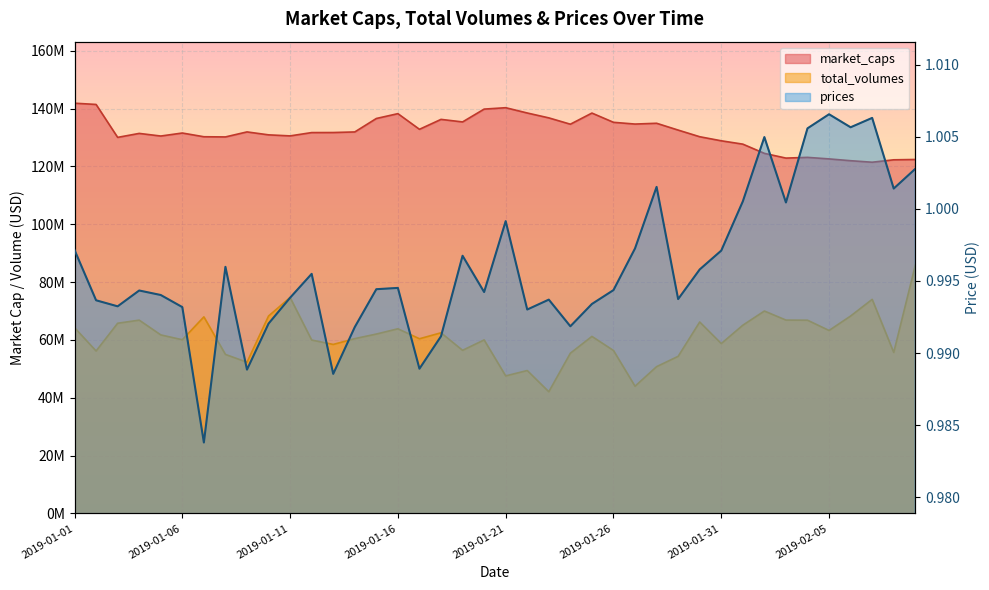

What is the difference between the maximum and minimum values in the total_volumes series?

43741190.8